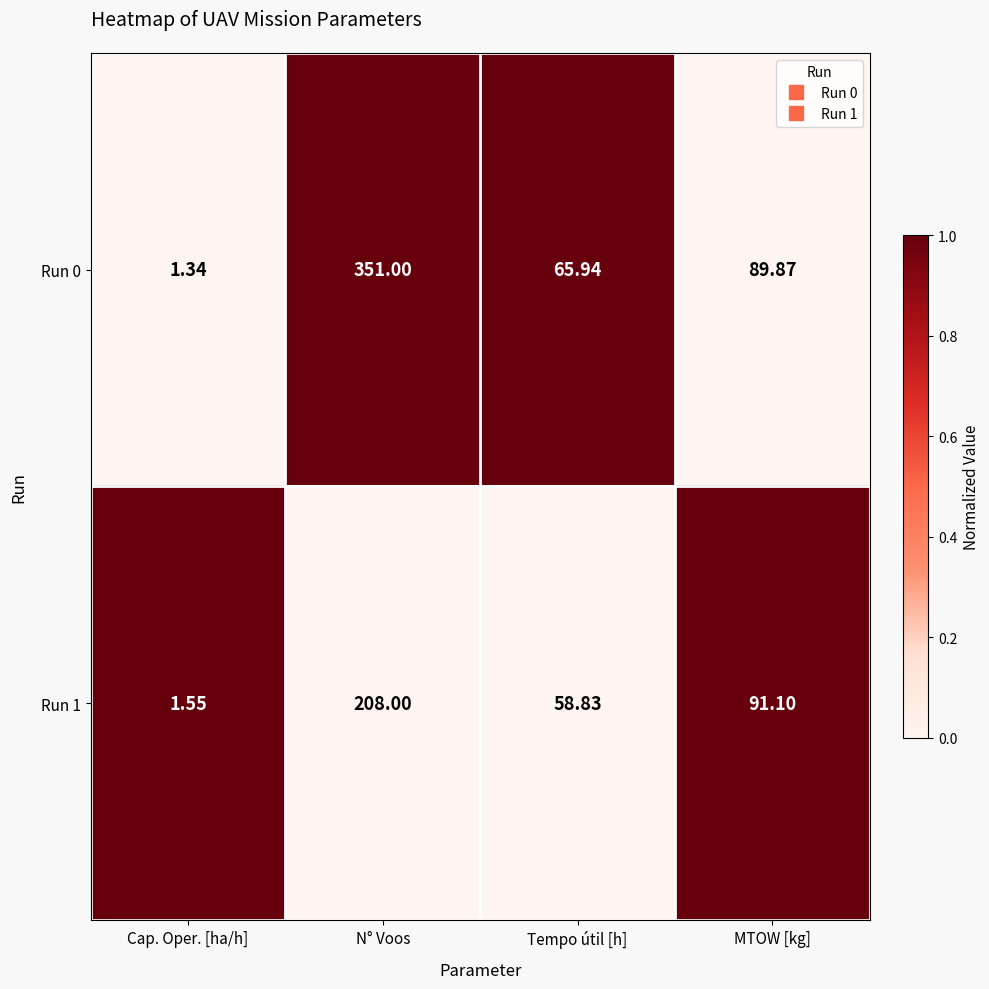

How many values in the Run 1 series are below 91?

2